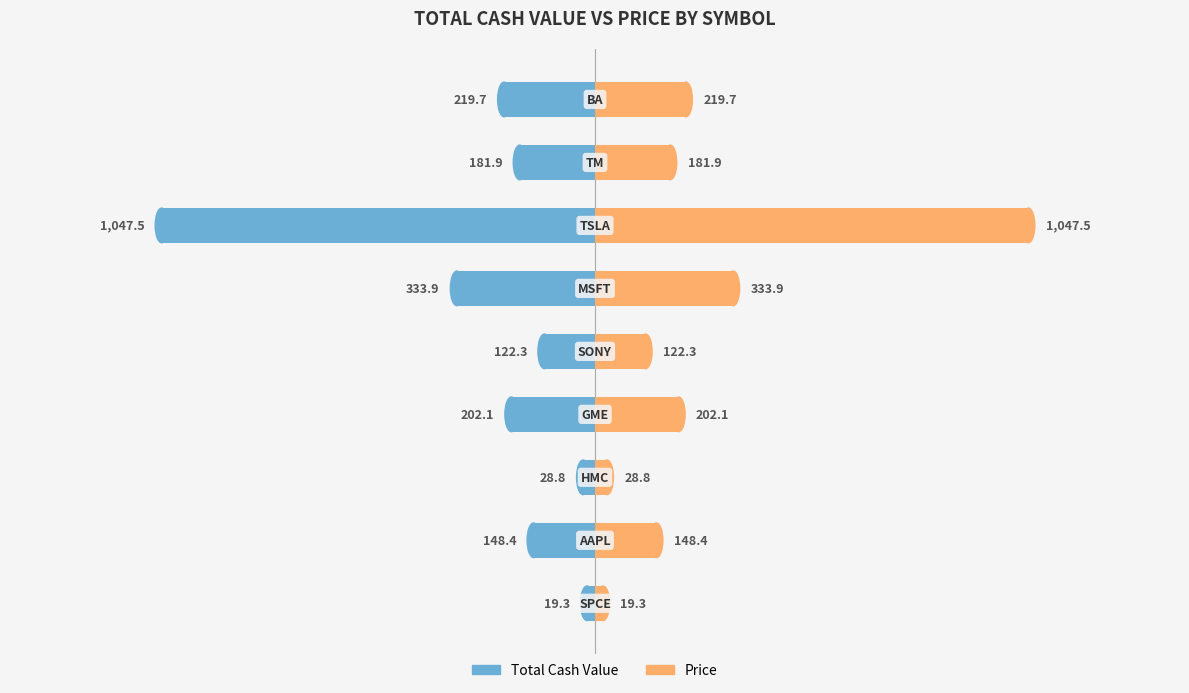

How many bars are there in each group?

2